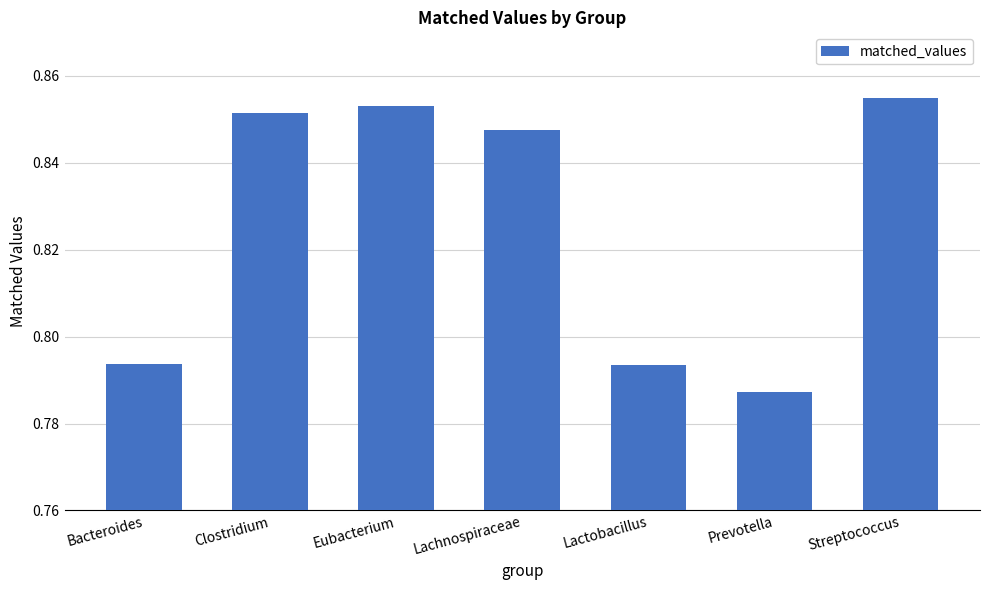

How many values are between 0 and 1?

7